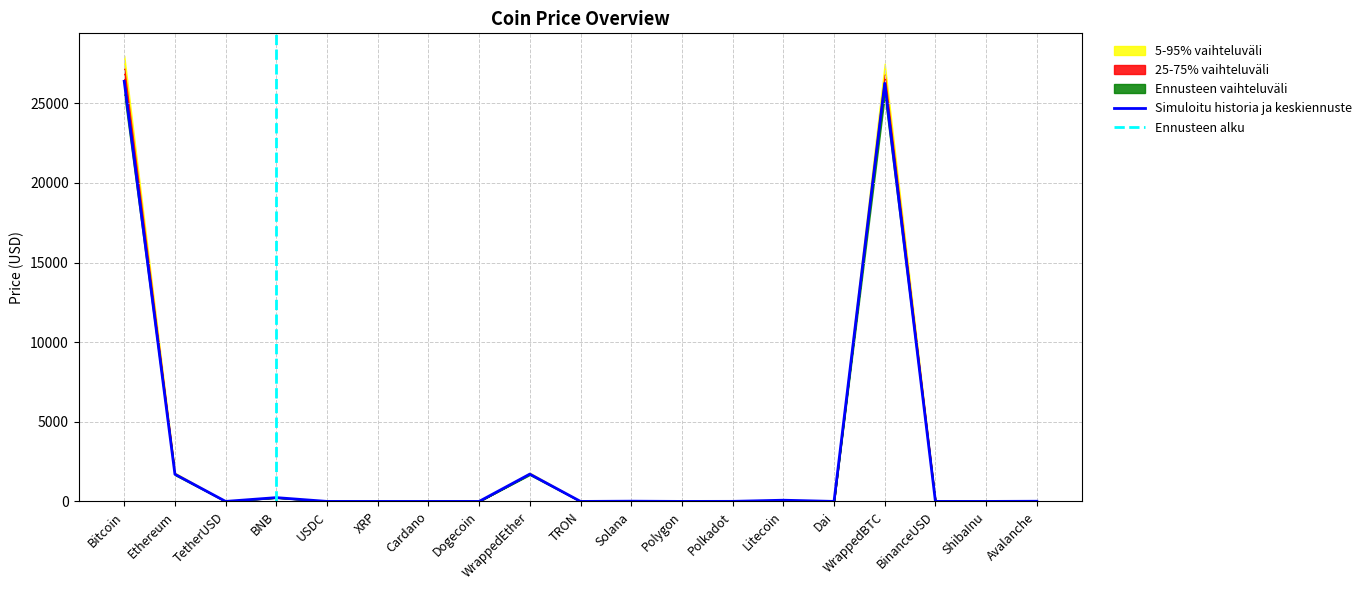

Is the value of Price at Dai greater than the value of 25-75% range upper at WrappedEther?

No